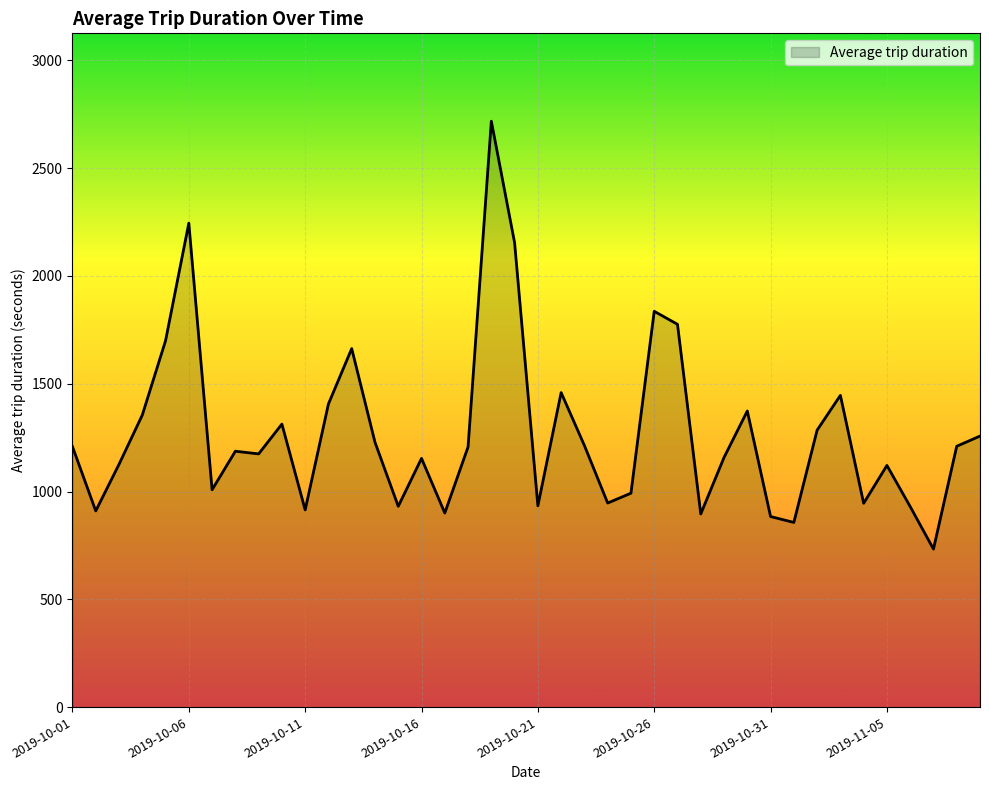

What is the smallest value displayed?

733.1